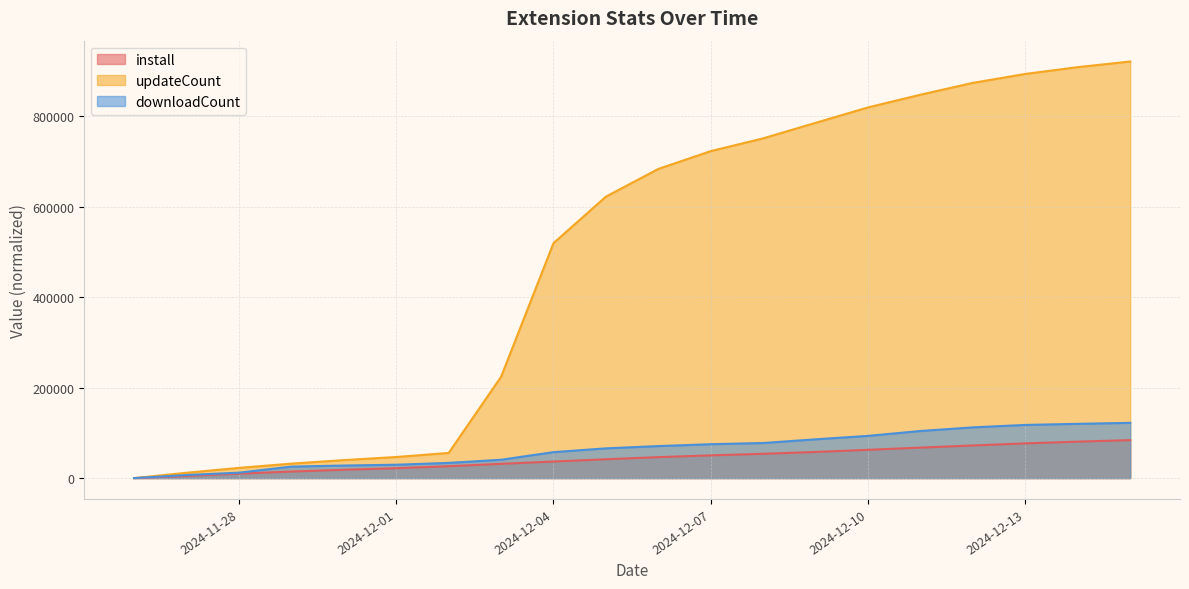

What is the difference between the downloadCount values at 2024-12-08 and 2024-12-05?

11800